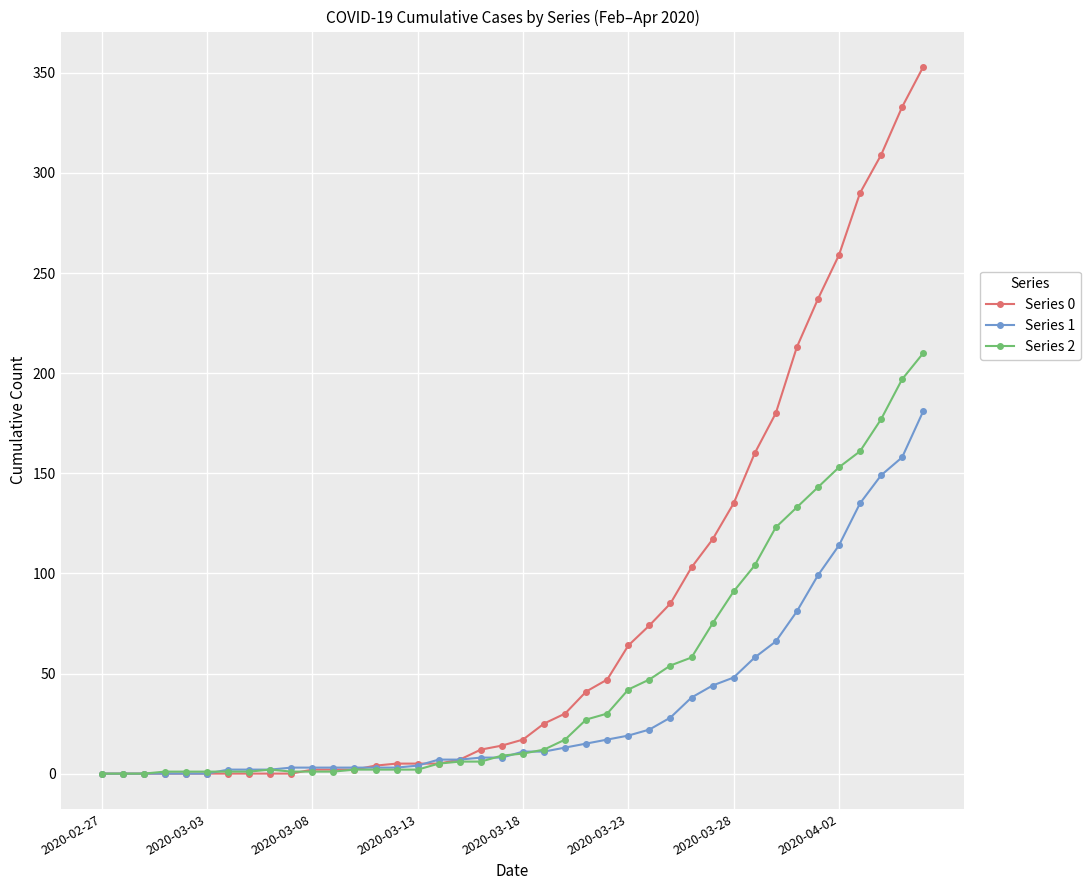

How many values in the Series 0 series are below 17?

20